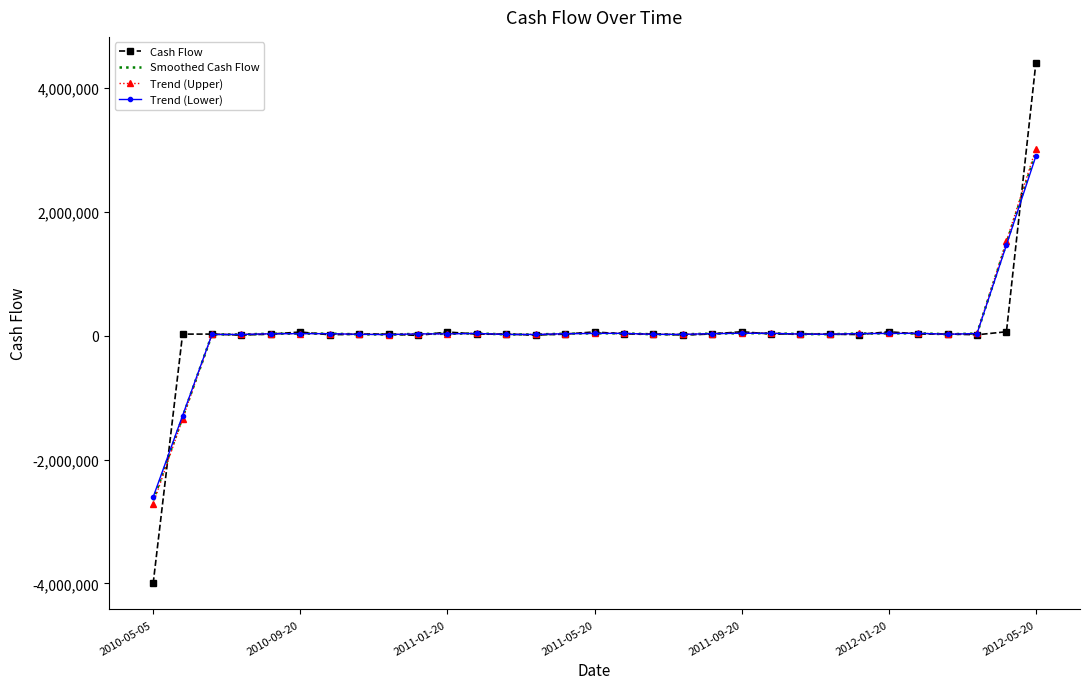

What is the minimum value shown in the chart?

-4000000.0